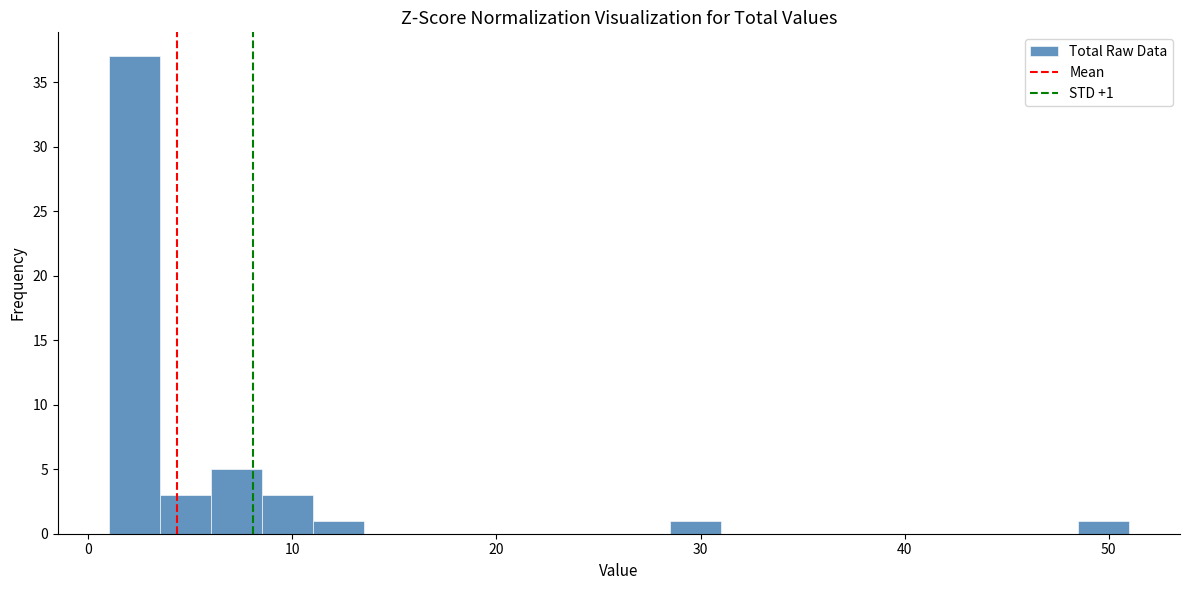

Read against the x-axis, roughly where is the centre of the tallest bar?

2